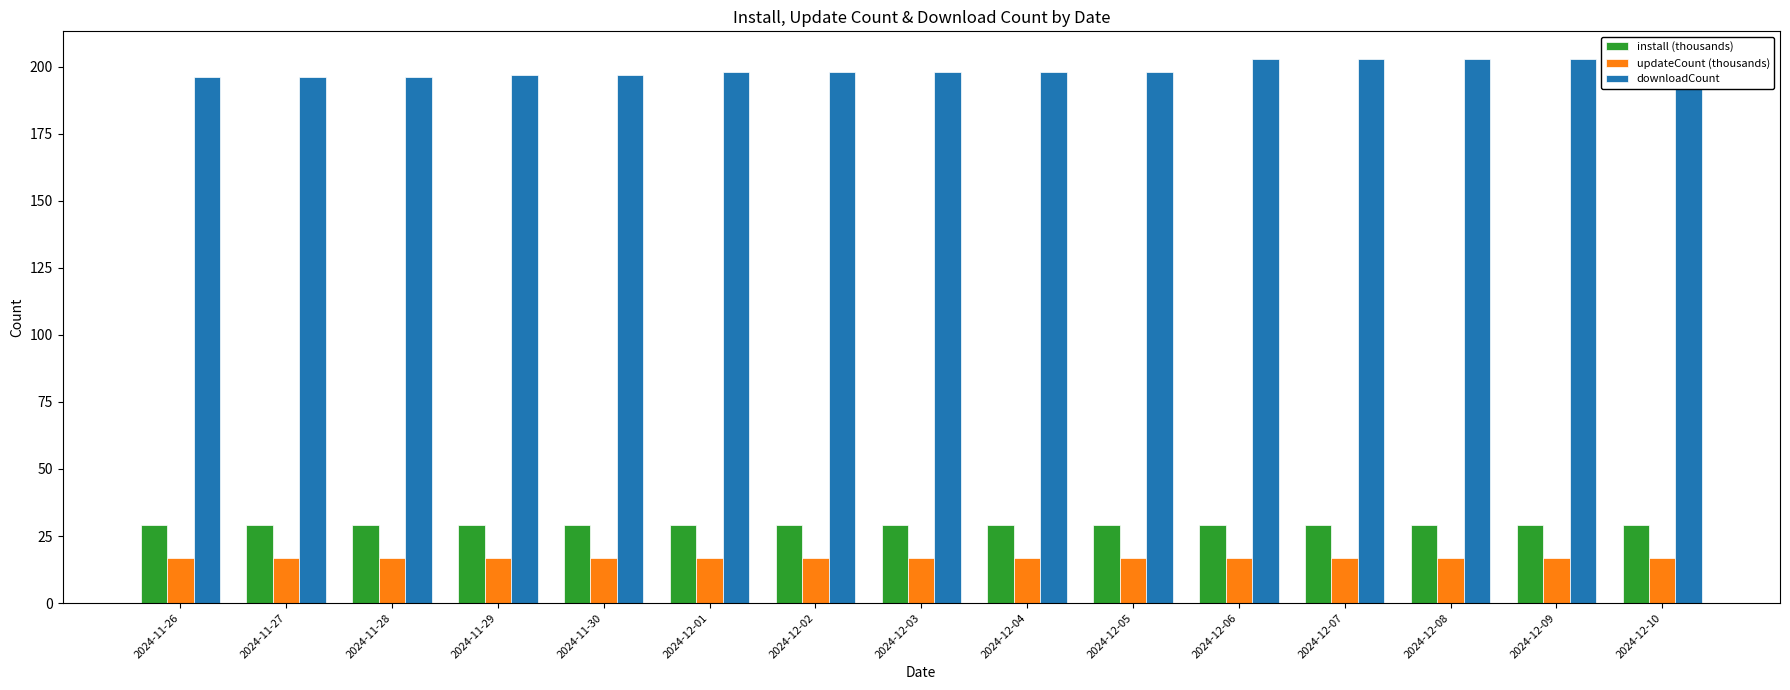

What is the difference between the downloadCount values at 2024-12-10 and 2024-11-26?

7.0